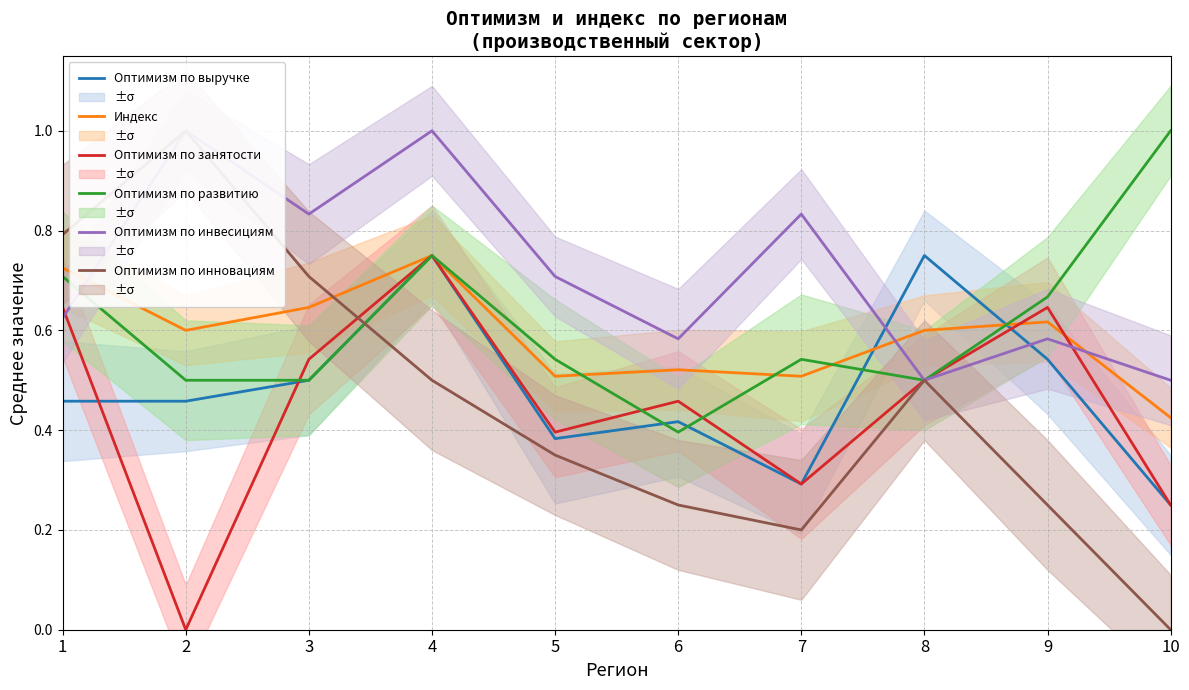

In Оптимизм по инвесициям, how many points are higher than both neighbors (excluding endpoints)?

4